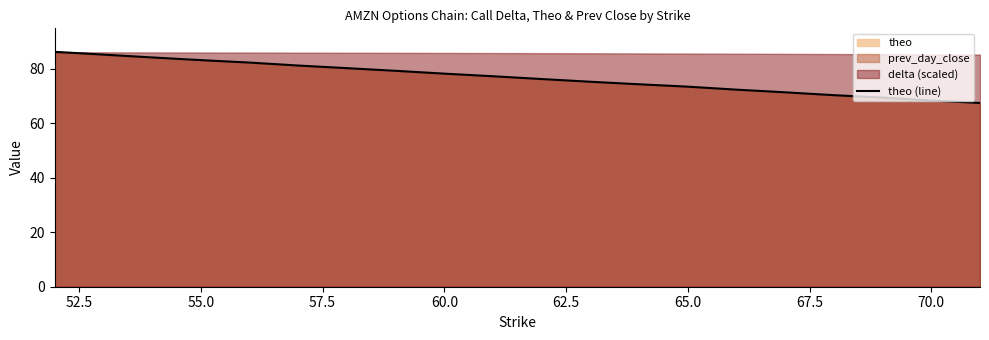

What is the minimum value shown in the chart?

67.5